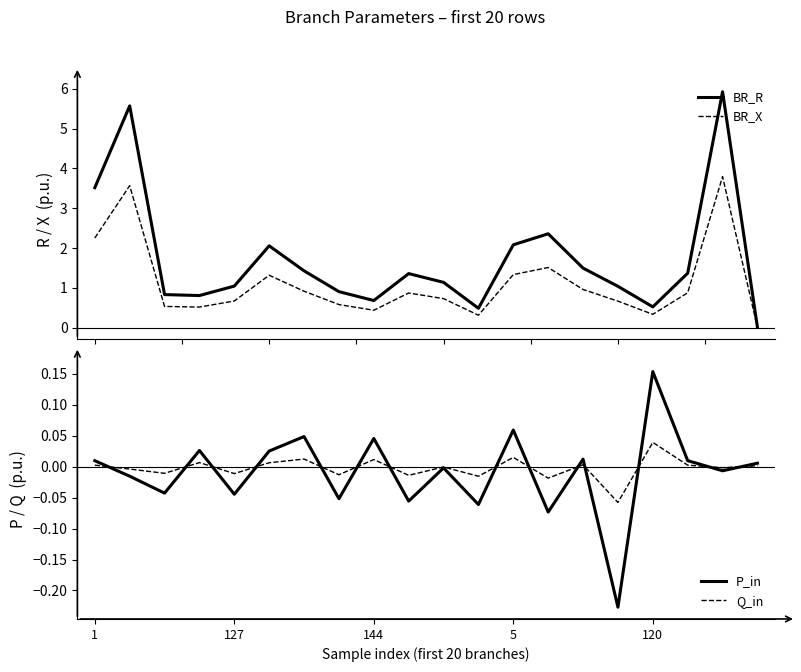

True or false: P_in and BR_R cross at least once.

False